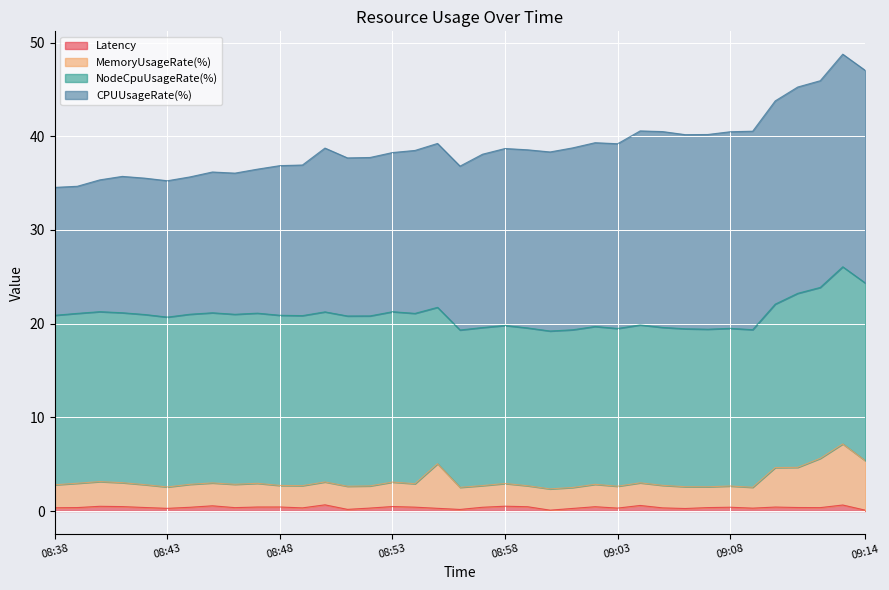

What is the difference between the MemoryUsageRate(%) values at 09:12 and 08:55?

0.6